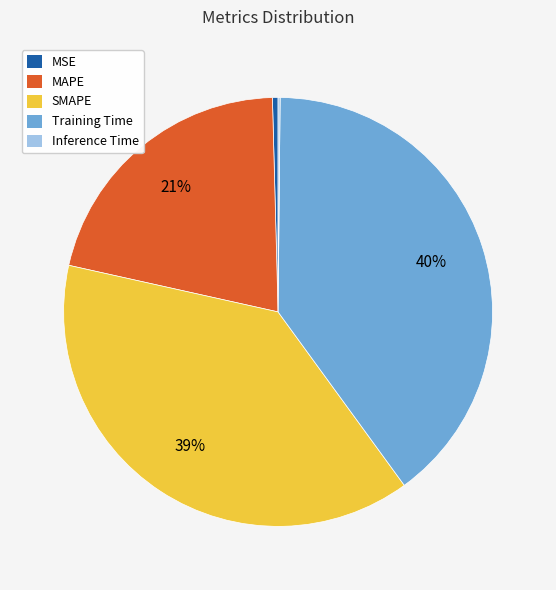

True or false: MSE accounts for 7% of the total.

False